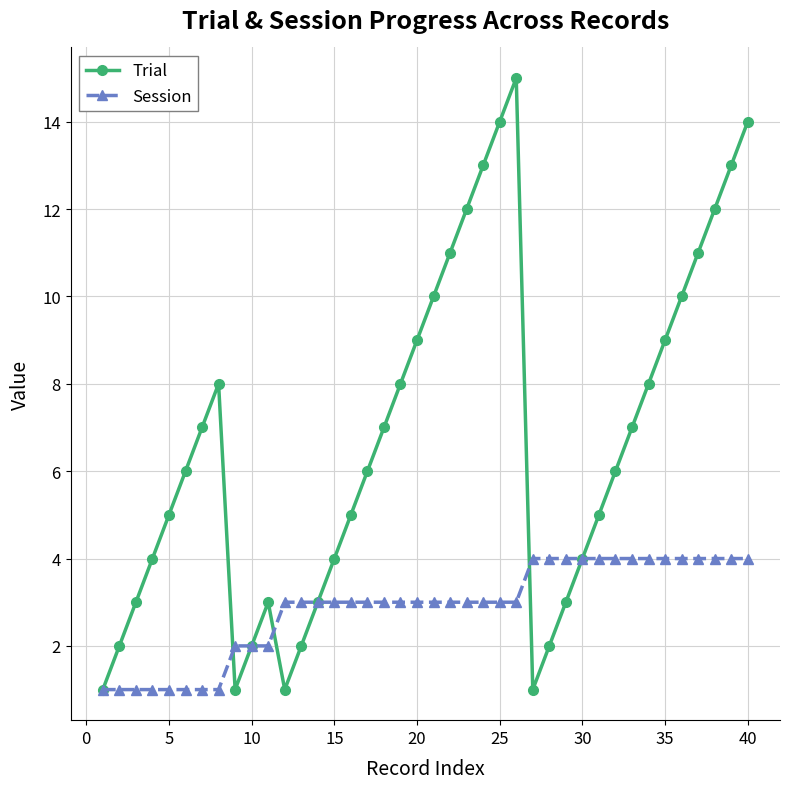

True or false: Trial has more than 1 interior local peaks.

True